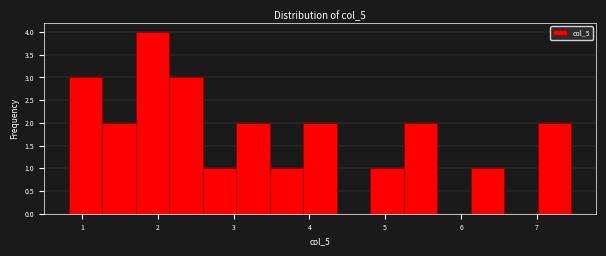

Over which range of the x-axis is the bar tallest?

1.7 to 2.2